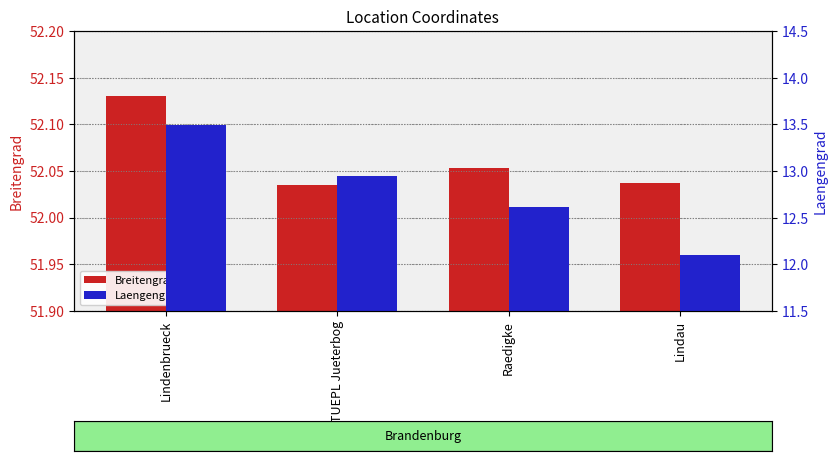

Which label corresponds to the smallest value in the chart?

Lindau